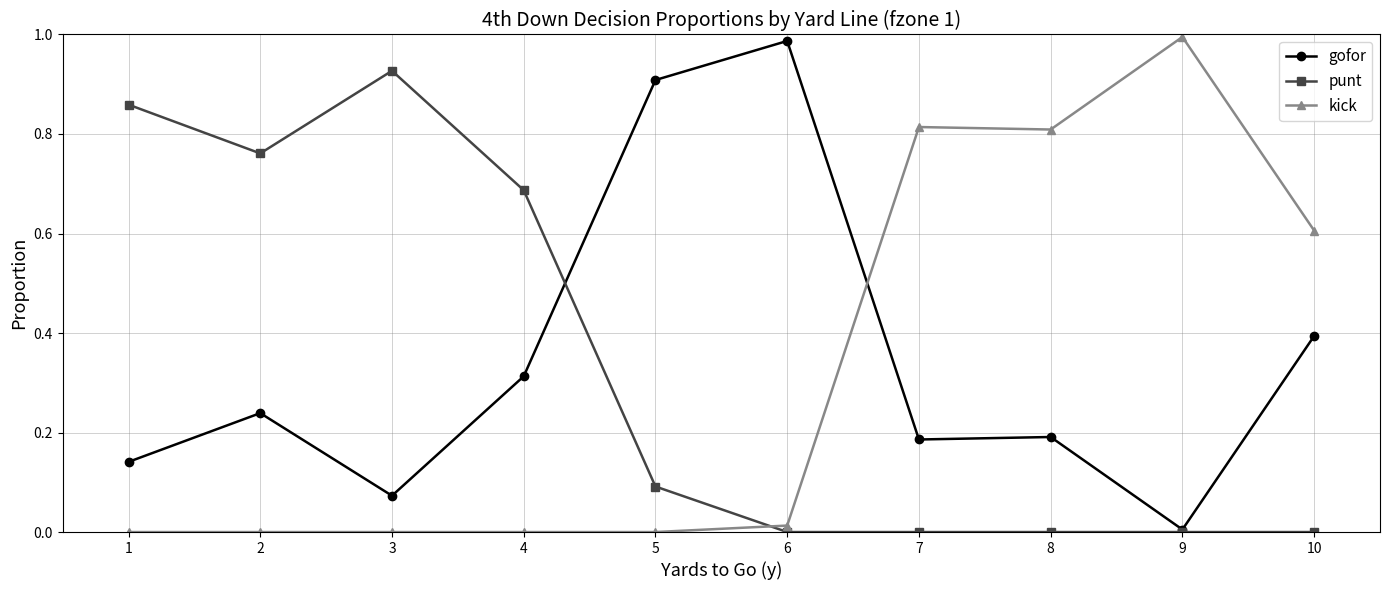

True or false: gofor and punt cross at least once.

True